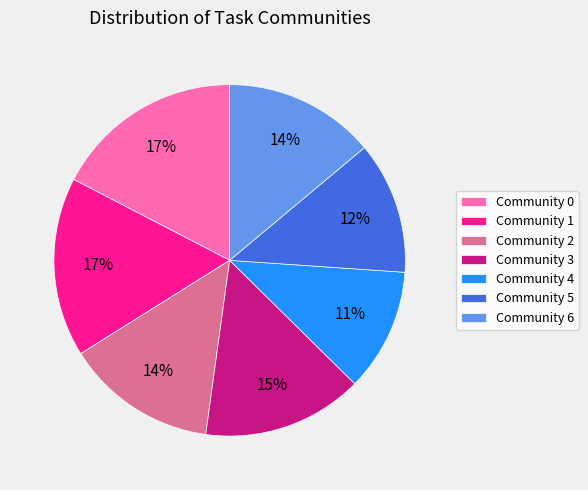

Which slice is the smallest?

Community 4